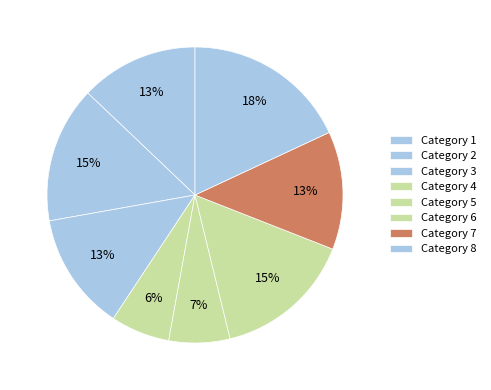

Count the number of slices in the pie.

8